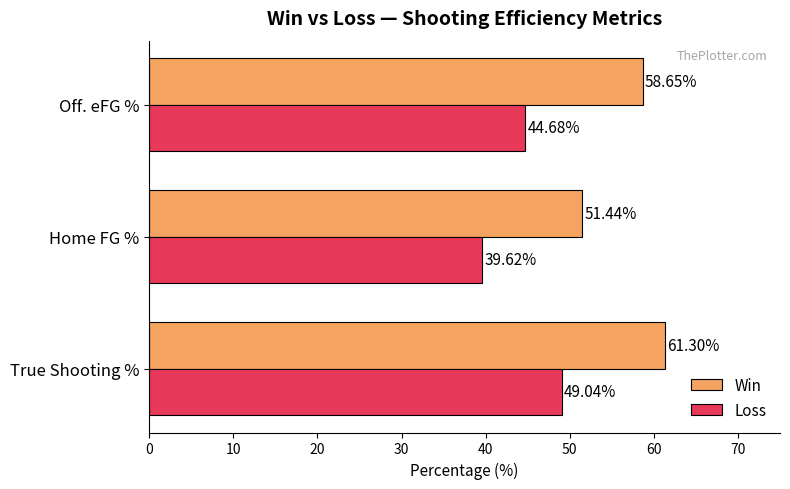

Which category has the highest value across all series?

True Shooting %